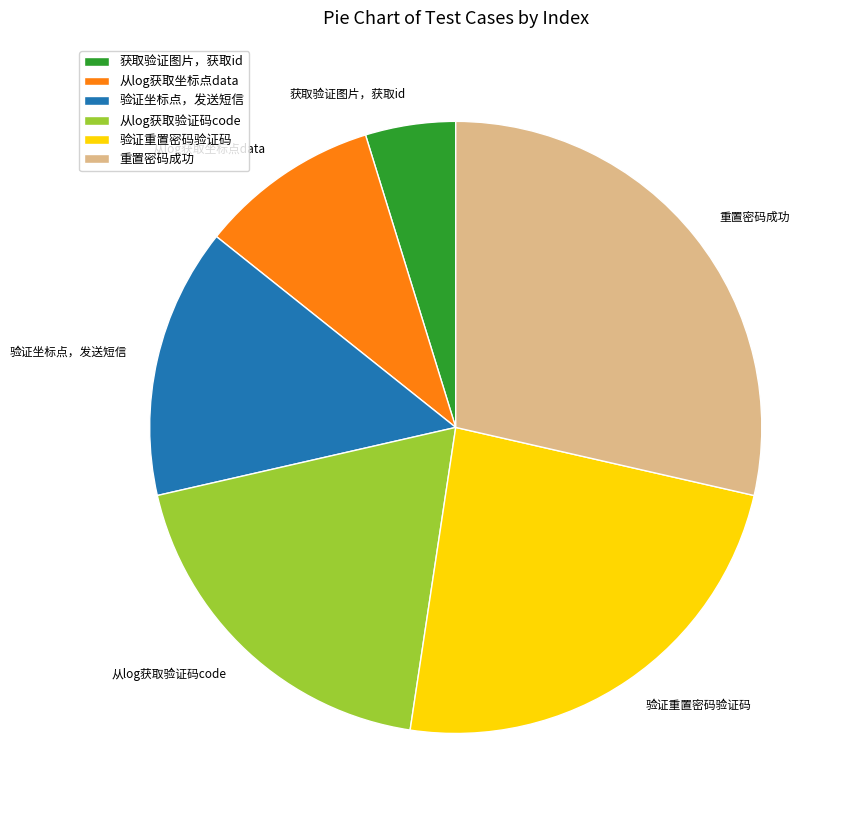

Which category has the biggest portion of the pie?

重置密码成功